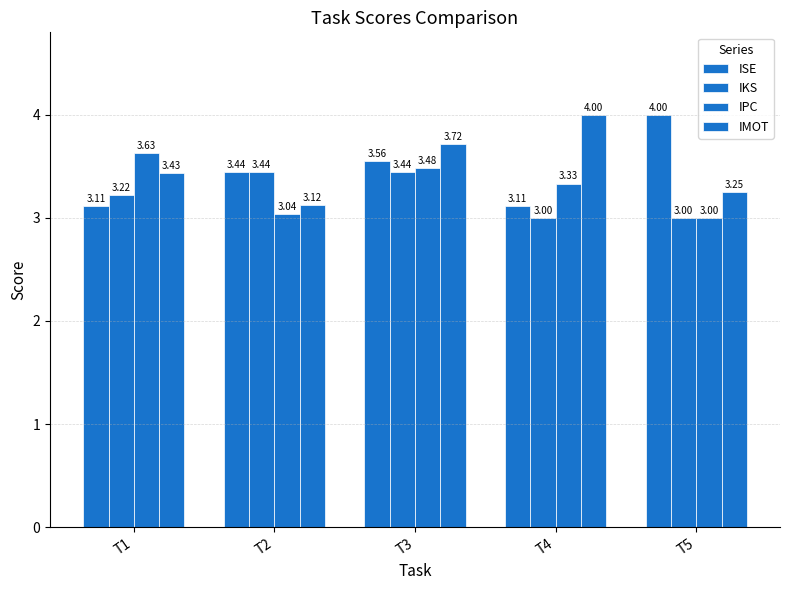

List the labels in order of IPC value, smallest first.

T5, T2, T4, T3, T1